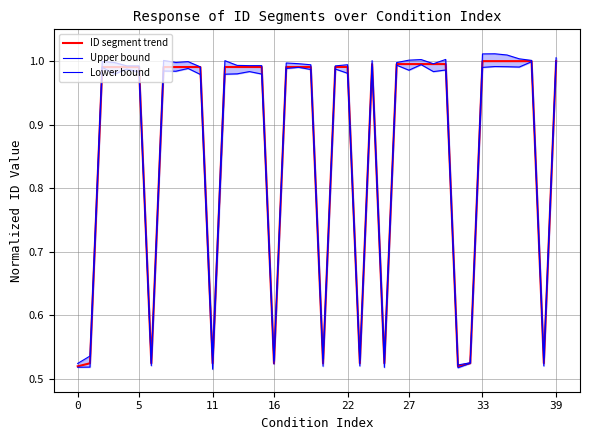

At which category is the sum across all series the highest?

39